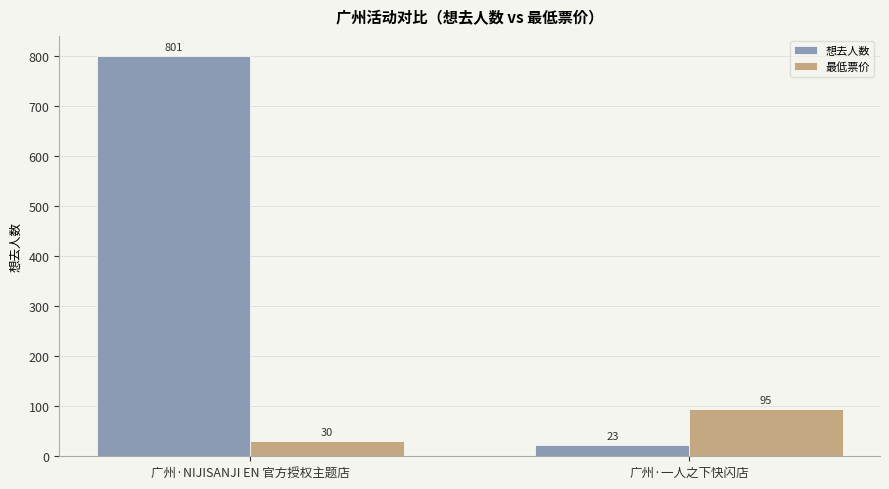

Which series has the widest spread of values?

想去人数